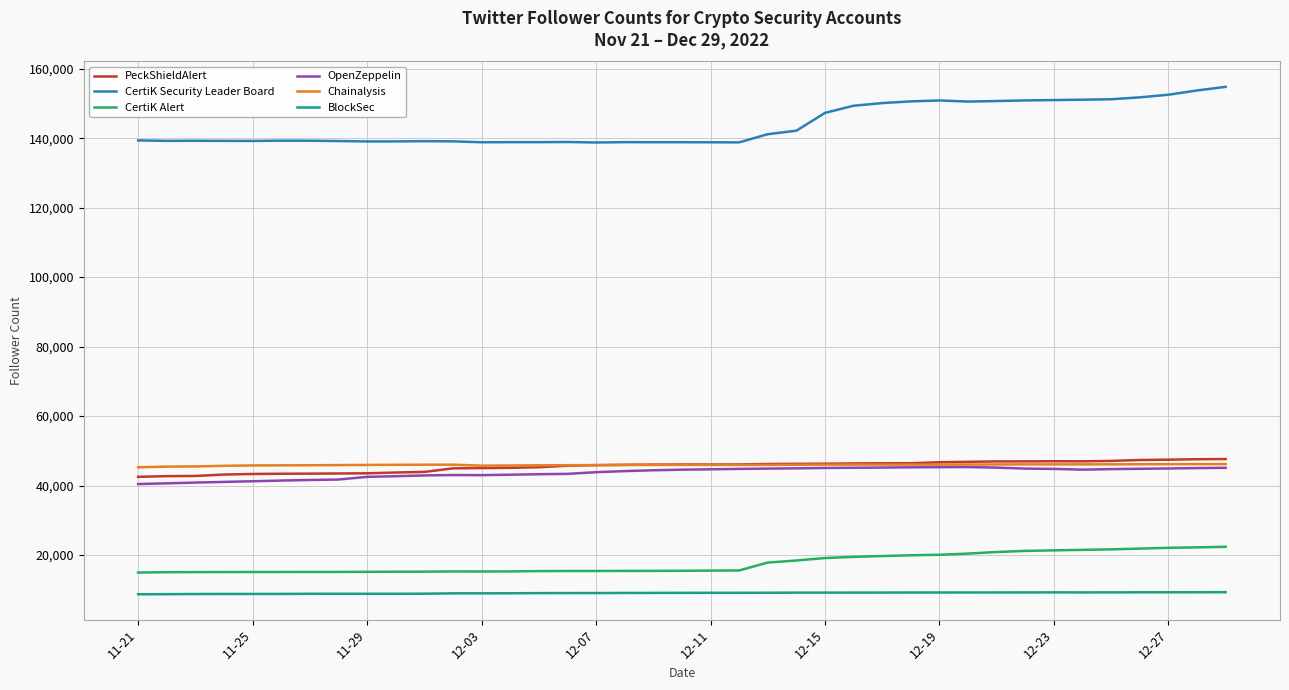

True or false: OpenZeppelin and CertiK Alert intersect in this chart.

False